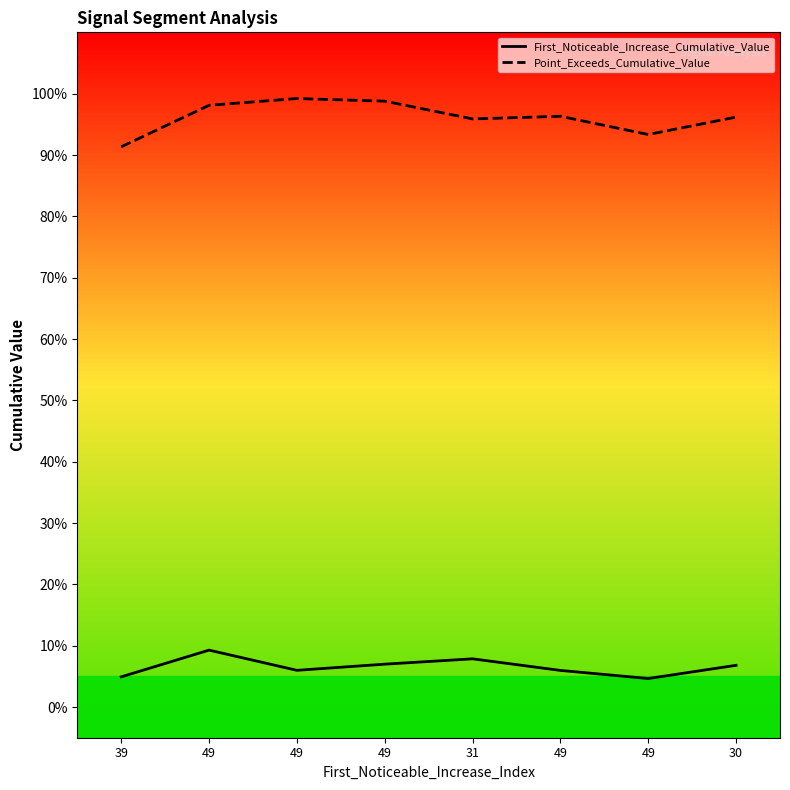

At which label is First_Noticeable_Increase_Cumulative_Value closest to 0?

49